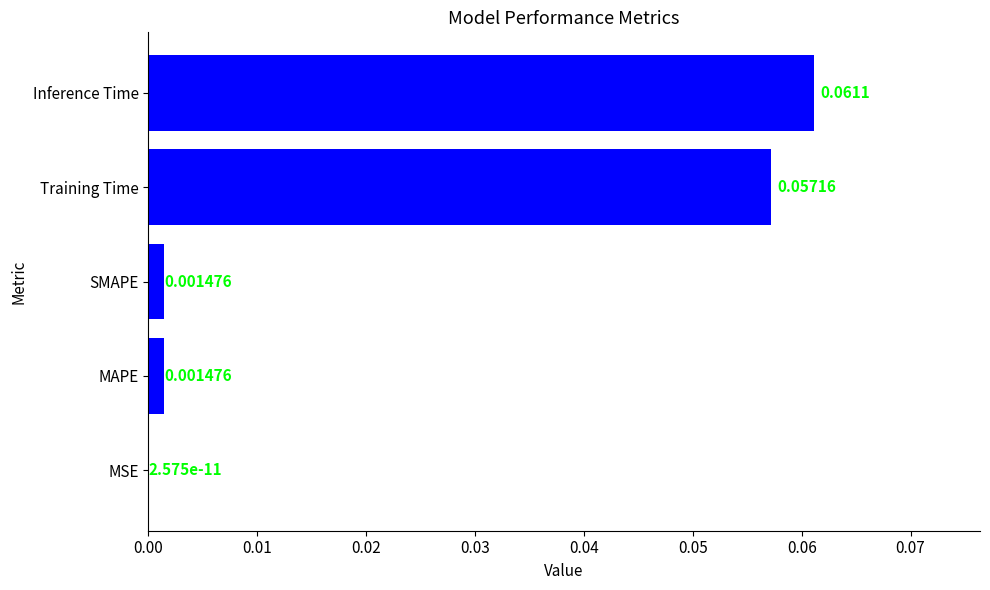

What is the change in value from SMAPE to Inference Time?

+0.1